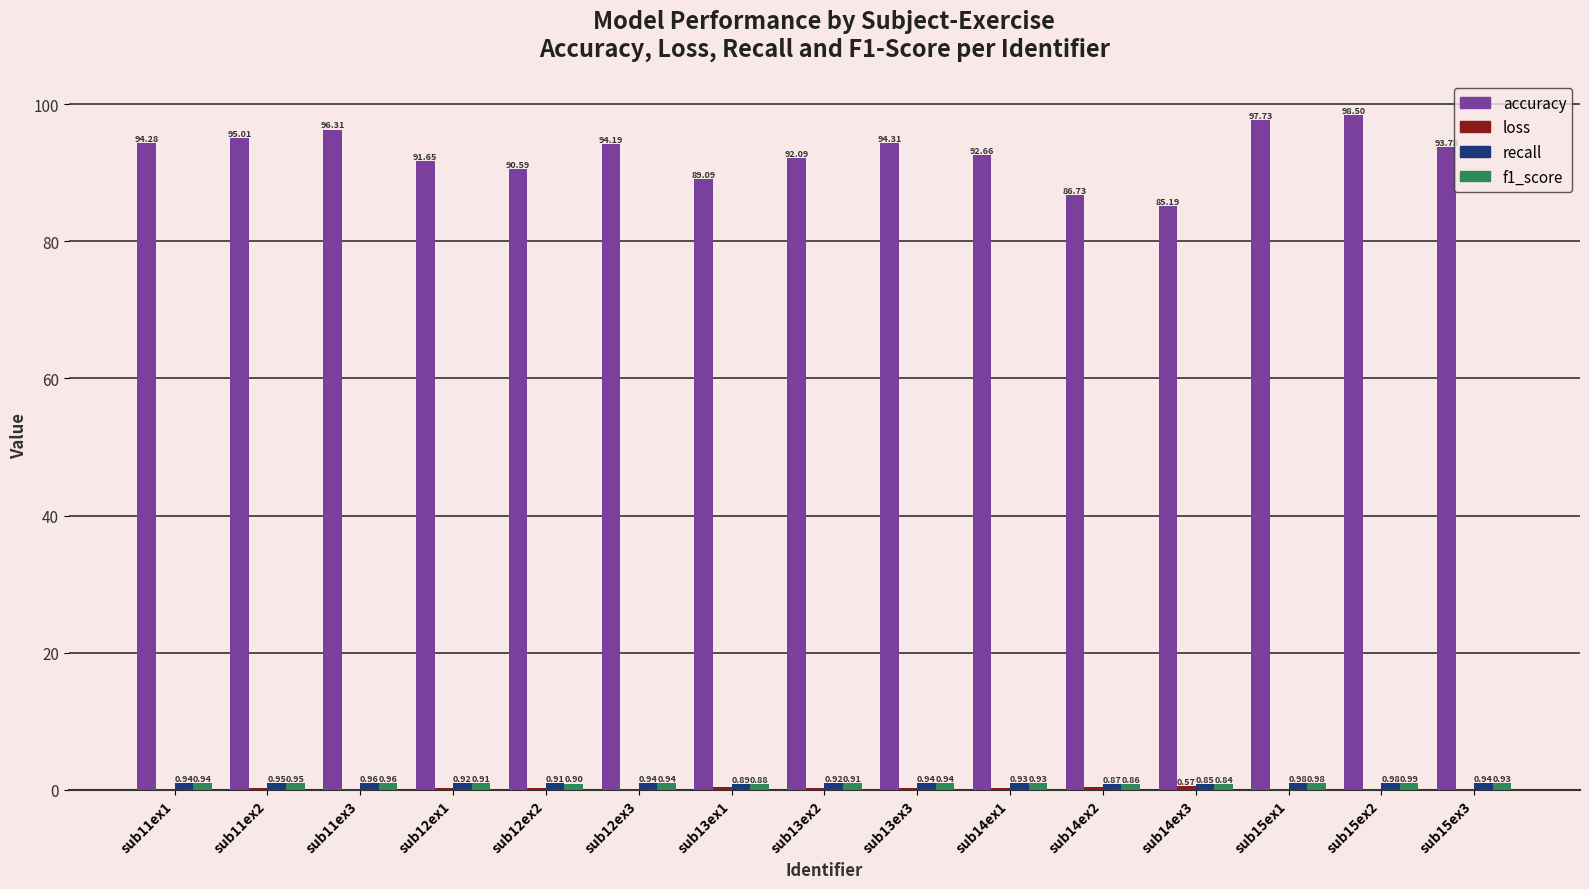

Which series has the largest range (max minus min)?

accuracy